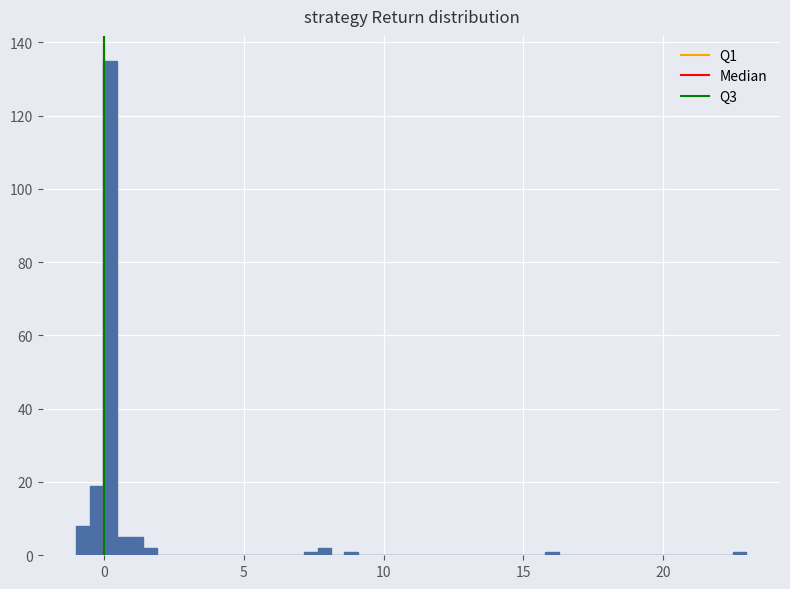

Read against the x-axis, roughly where is the centre of the tallest bar?

0.0